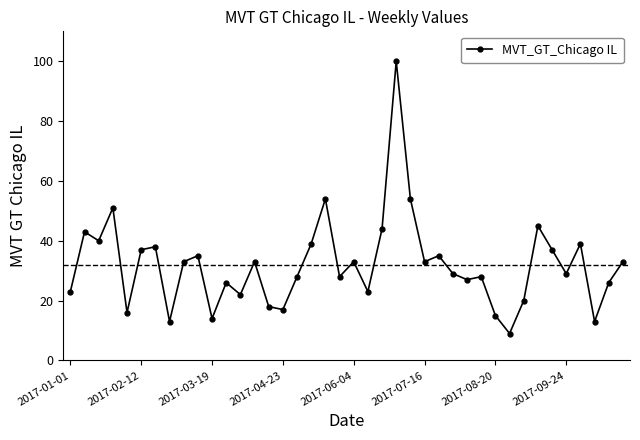

How many lines are shown in the chart?

1